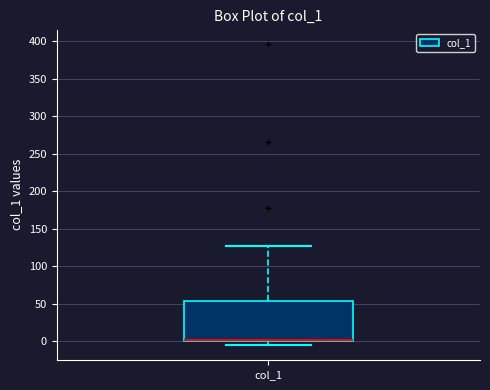

Transcribe this box plot: give where the median line is, the range the box spans, and where the two whiskers end, as read against the y-axis. The values are not printed on the chart, so give them approximately, as read against the axis.

median 0 (just above the box's lower edge), box 0 to 55, whiskers -5 to 125